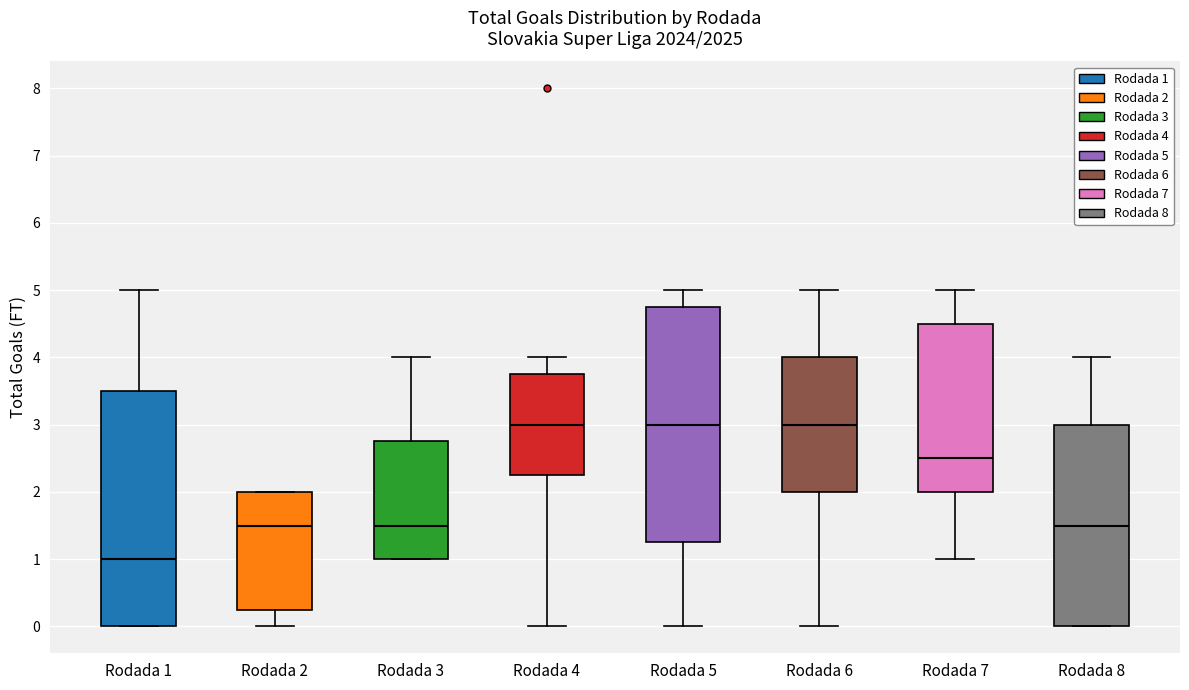

Where does the upper whisker of the box for Rodada 8 end on the y-axis? The values are not printed on the chart, so give them approximately, as read against the axis.

4.0